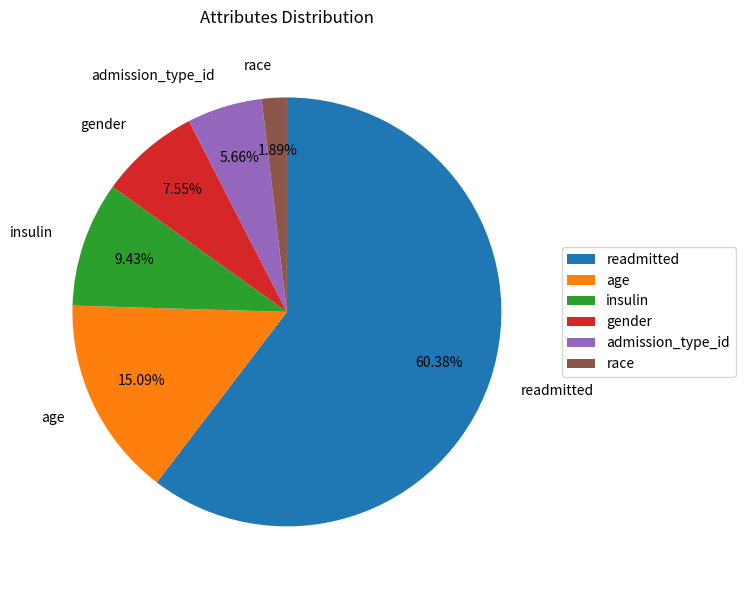

Combined, what portion of the pie is insulin and readmitted?

69.8%